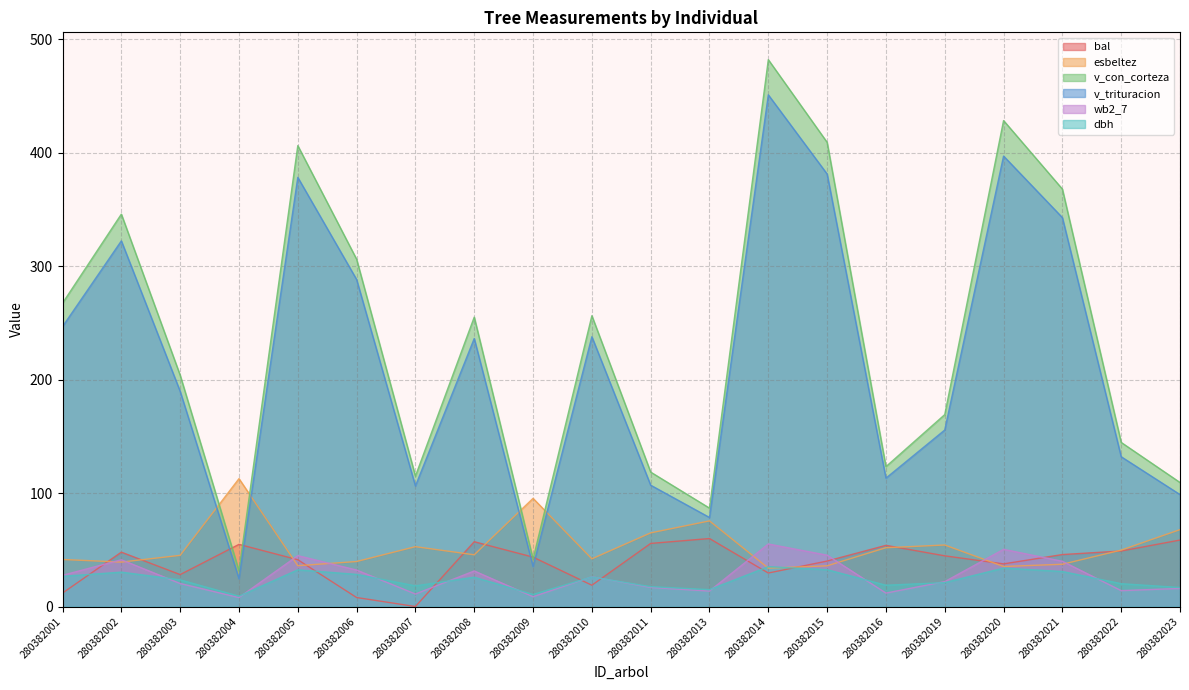

At which label is dbh closest to 22?

280382019